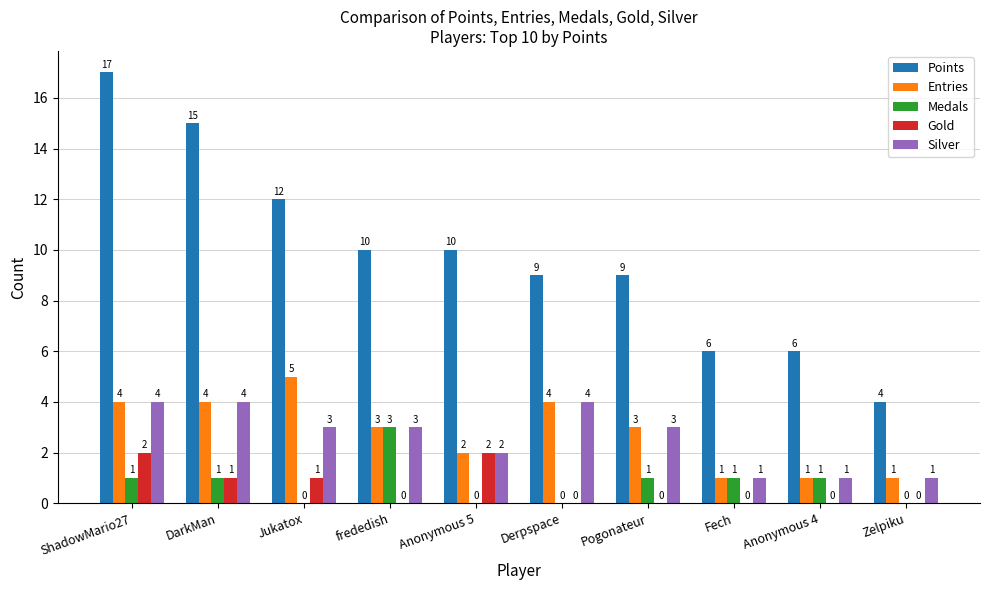

Which series has the largest range (max minus min)?

Points